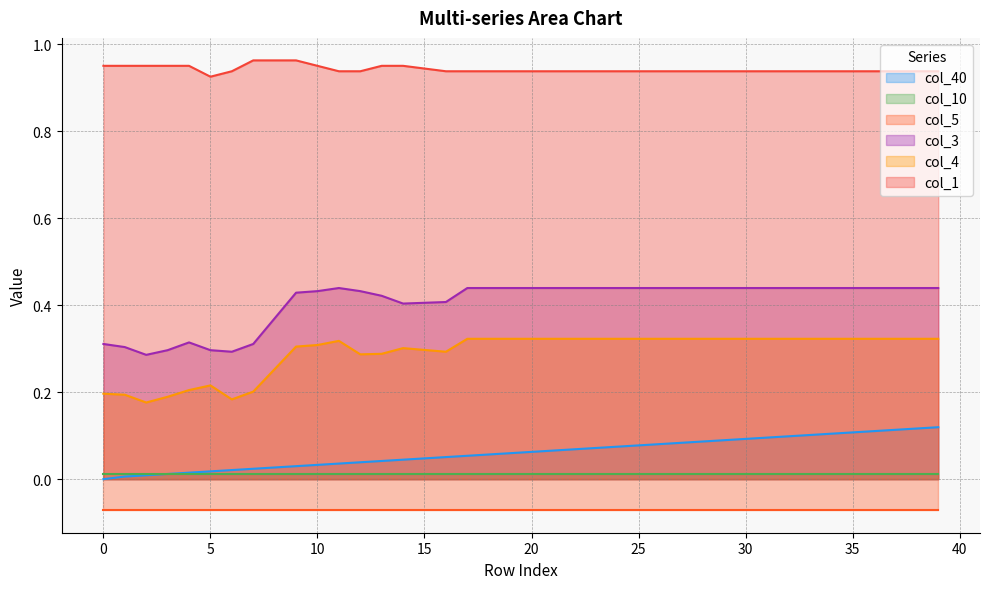

How many data points in col_40 are above 0?

39